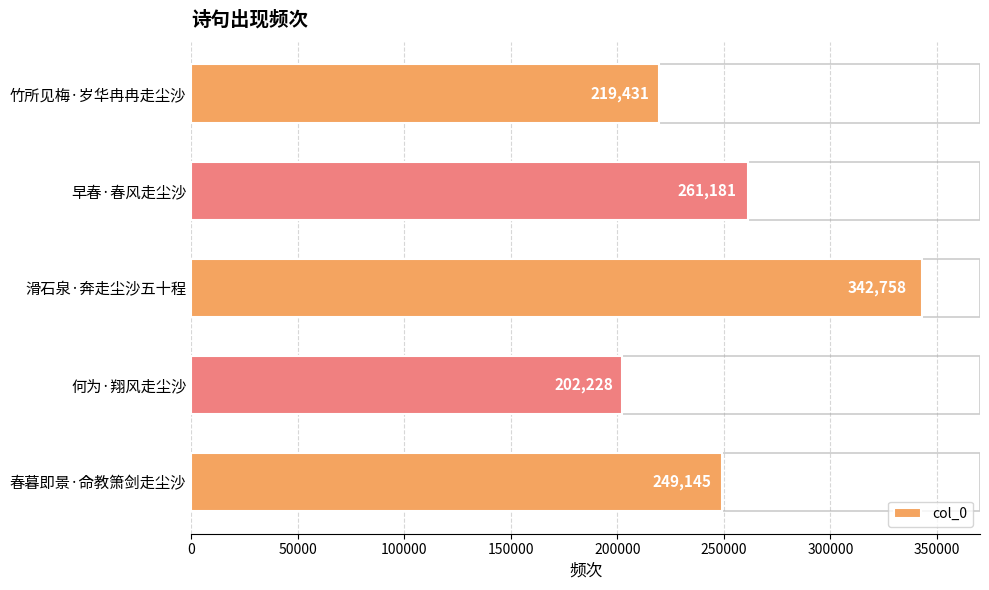

What is the average value?

254949